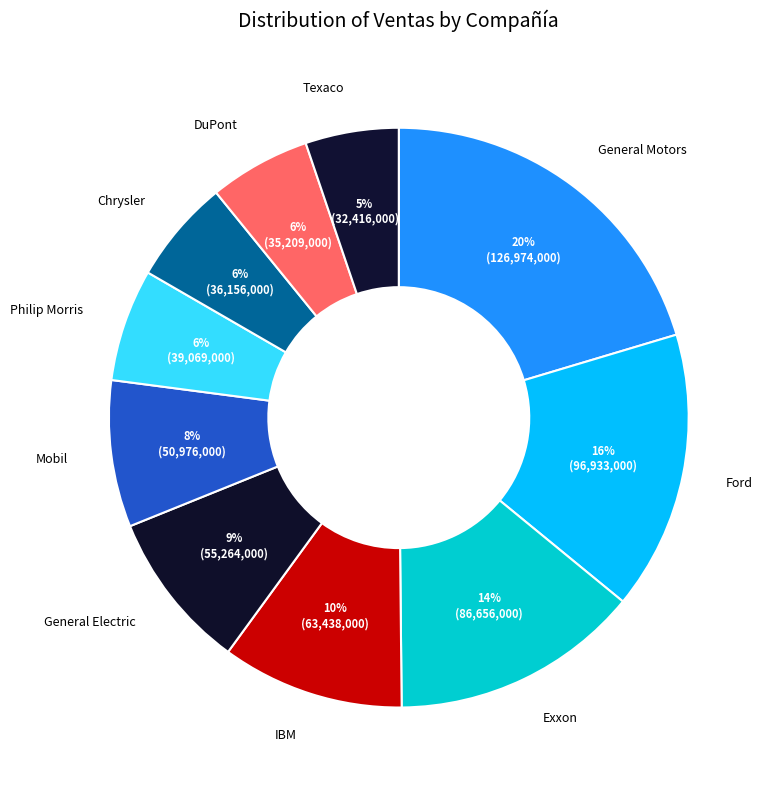

How many slices are in this pie chart?

10